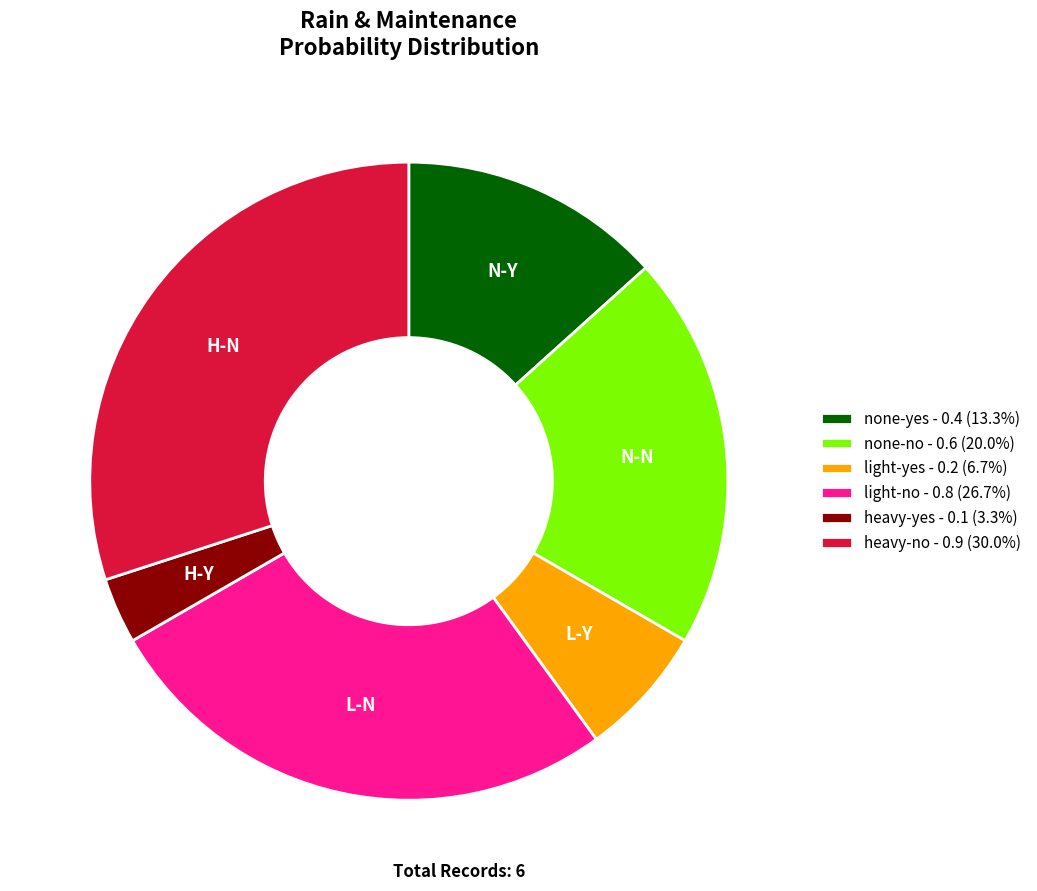

Is there a majority slice in this chart?

No